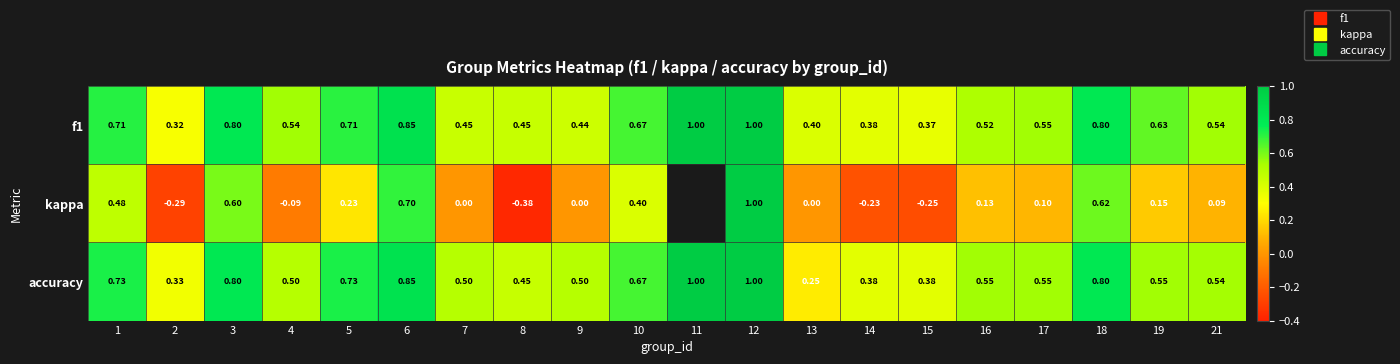

What is the maximum value shown in the chart?

1.0